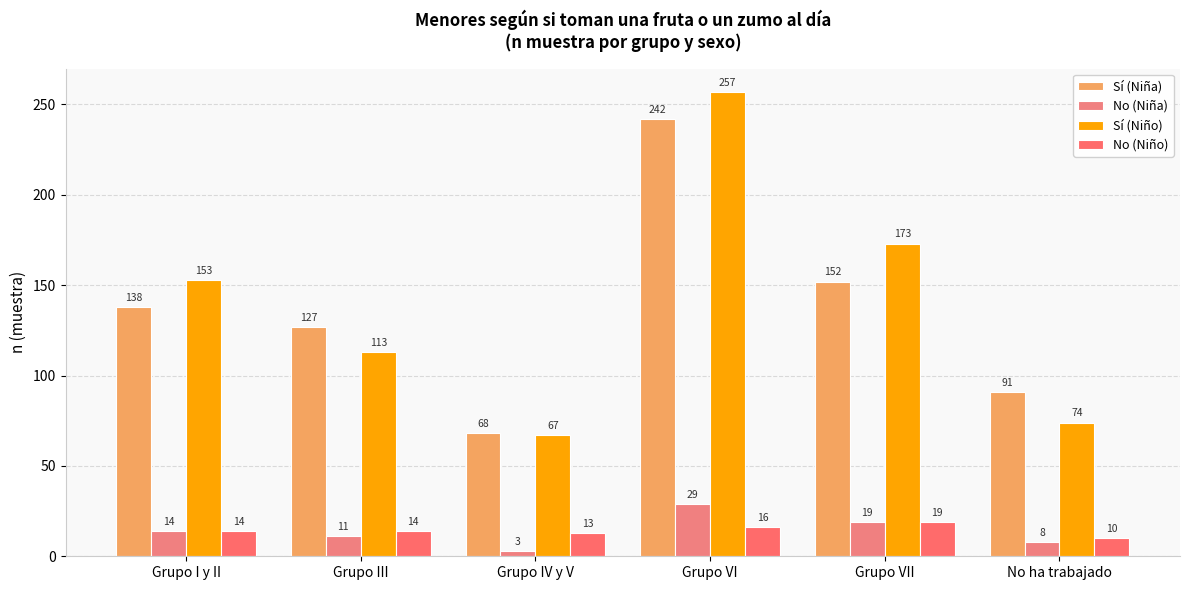

What is the average value of the No (Niña) series?

14